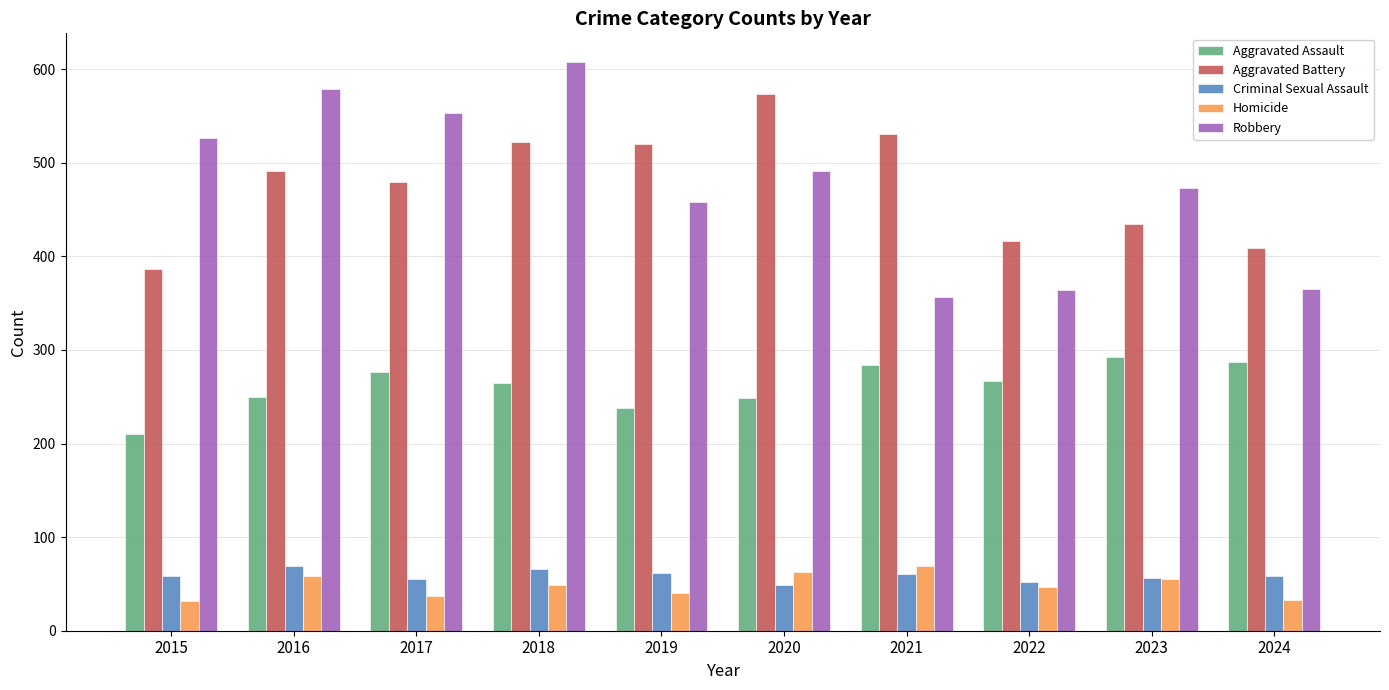

Read the Criminal Sexual Assault value at 2016.

69